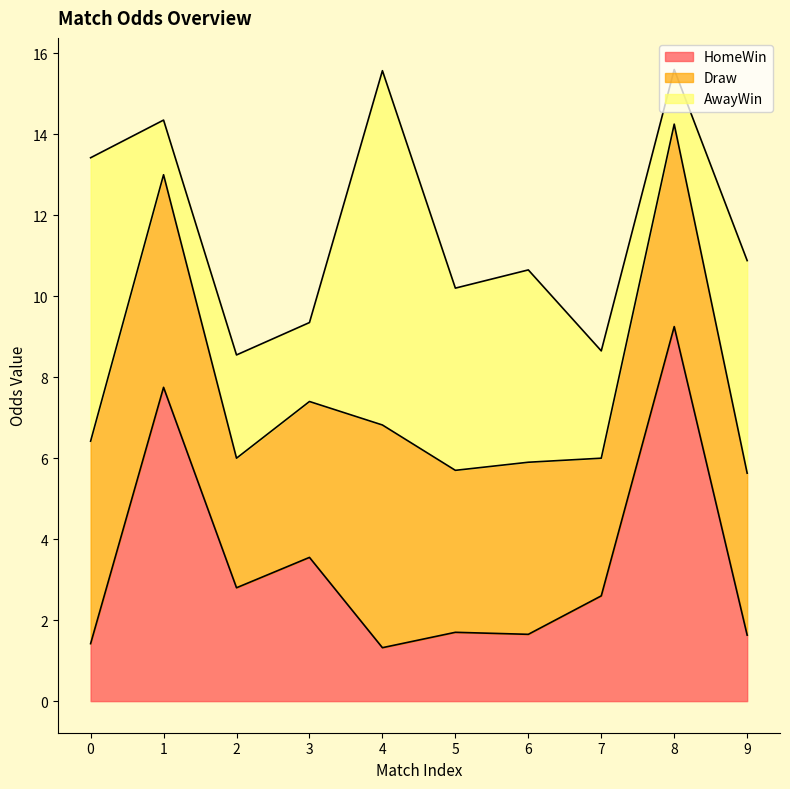

Reading right to left, transcribe all the data shown in this chart.

HomeWin: 1.6	9.2	2.6	1.6	1.7	1.3	3.5	2.8	7.8	1.4
Draw: 4.0	5.0	3.4	4.2	4.0	5.5	3.9	3.2	5.2	5.0
AwayWin: 5.2	1.4	2.6	4.8	4.5	8.8	1.9	2.5	1.4	7.0